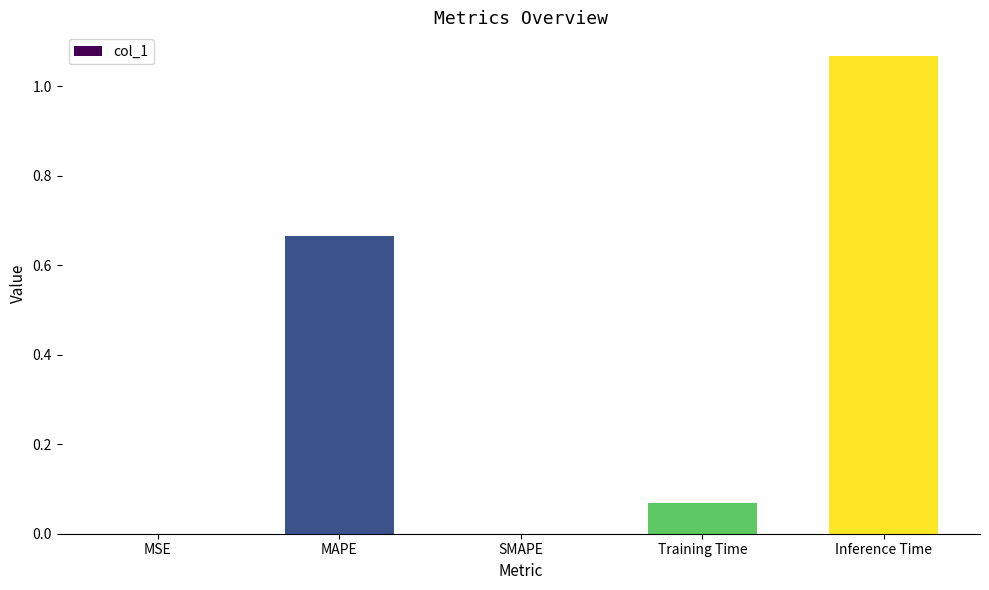

How many series are shown in this chart?

1